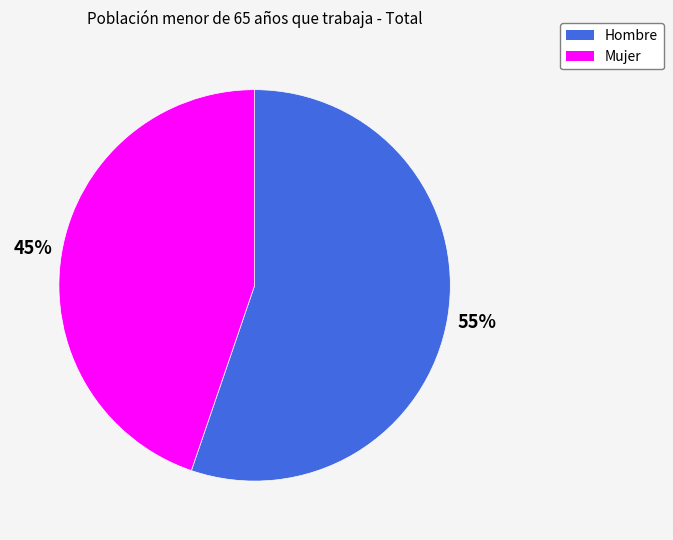

Is it true that Hombre is 55% of the pie?

True